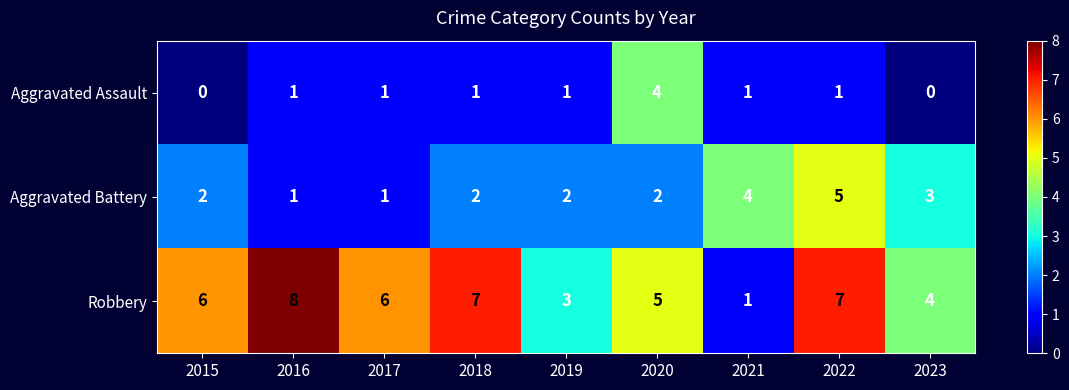

Reading left to right, extract all data points from this chart.

Aggravated Assault: 2015=0	2016=1	2017=1	2018=1	2019=1	2020=4	2021=1	2022=1	2023=0
Aggravated Battery: 2015=2	2016=1	2017=1	2018=2	2019=2	2020=2	2021=4	2022=5	2023=3
Robbery: 2015=6	2016=8	2017=6	2018=7	2019=3	2020=5	2021=1	2022=7	2023=4